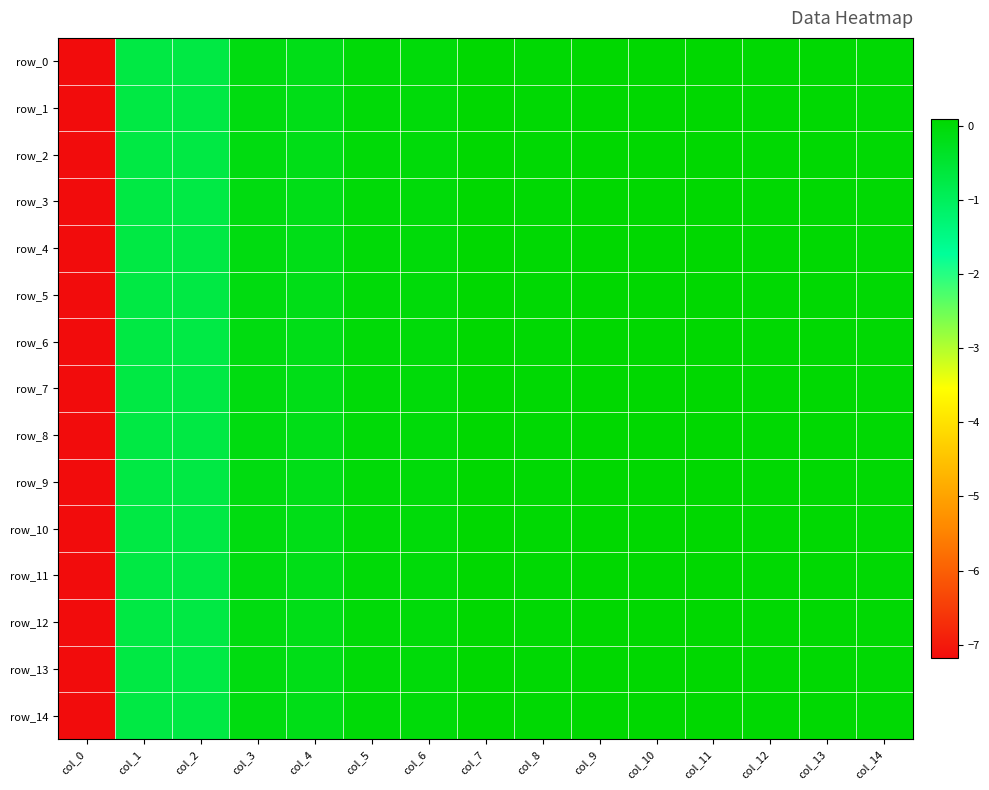

Which has a higher value, col_0 or col_2?

col_2